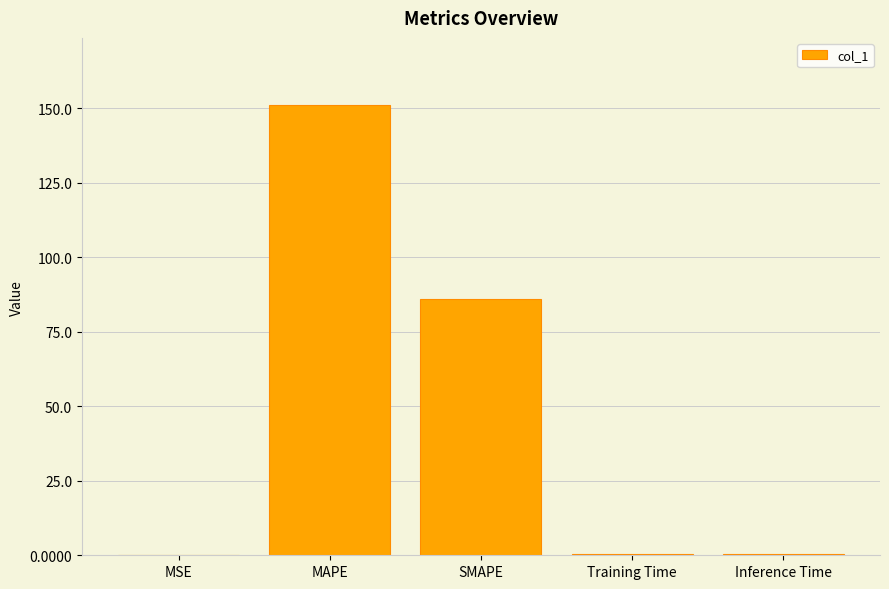

True or false: the data shows 209.4 at MAPE.

False